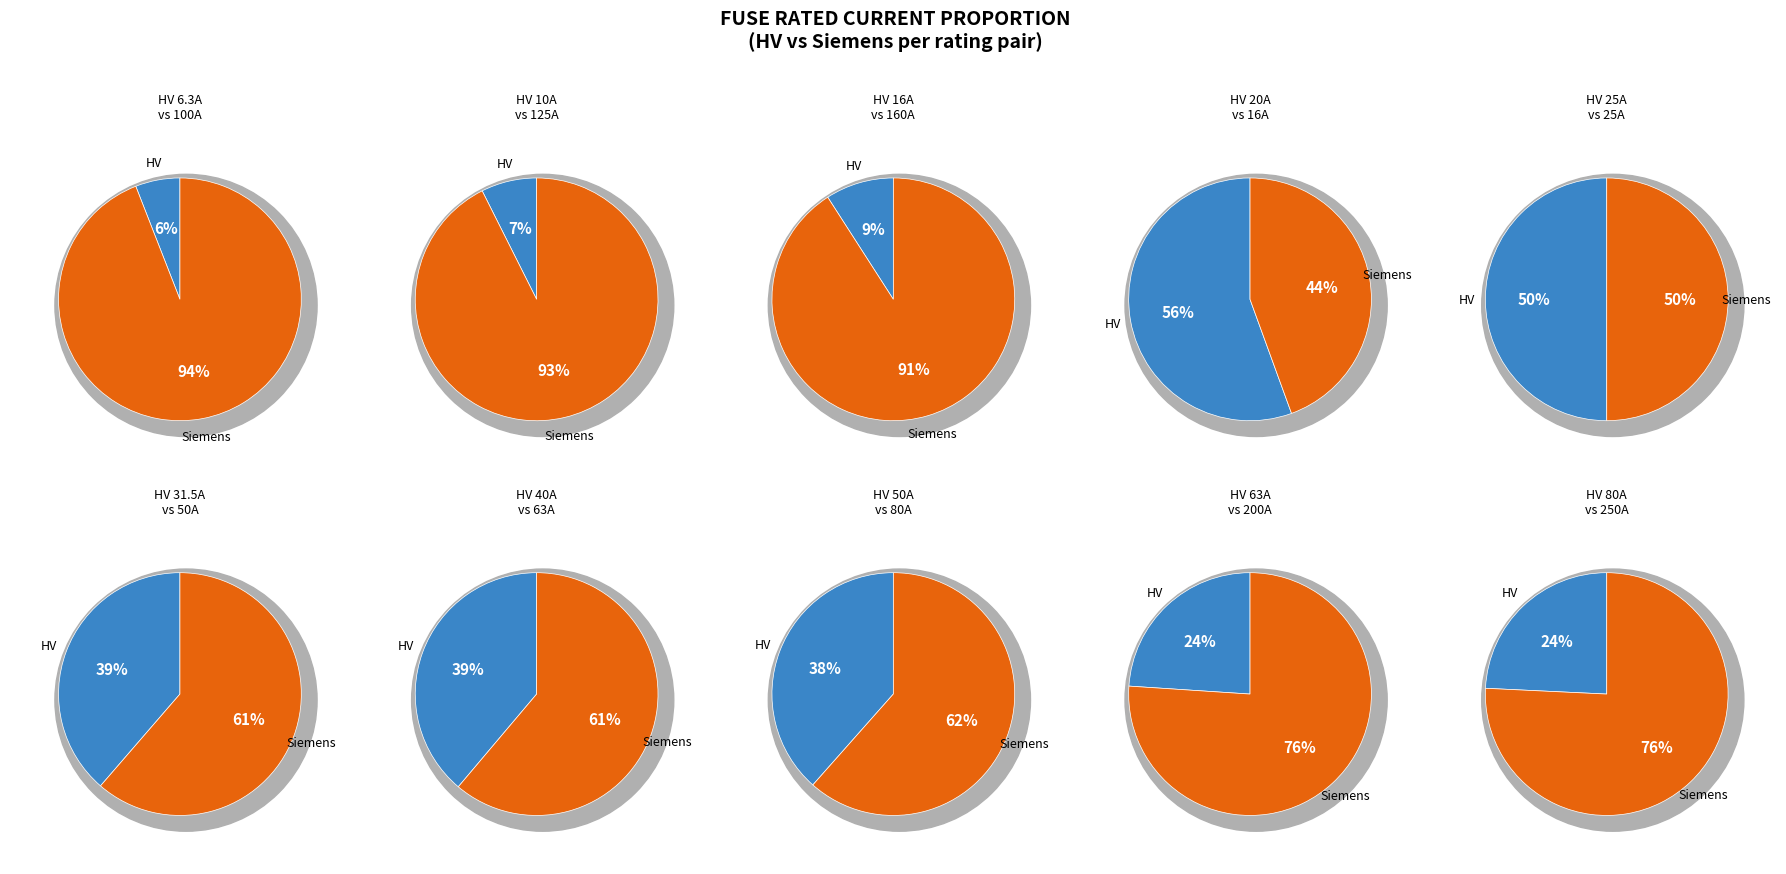

To the nearest percent, what is the difference between the largest and smallest slice percentages?

22%